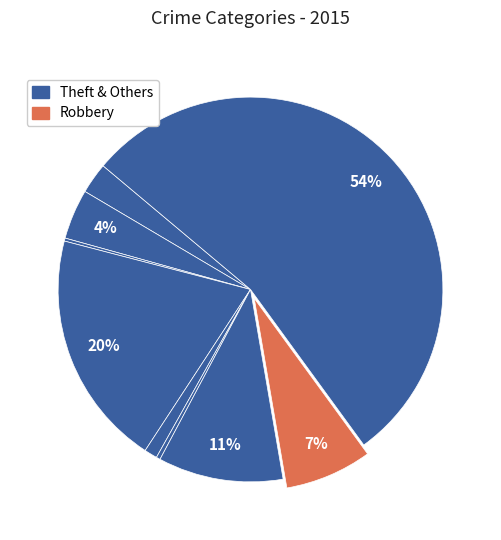

Which category has the biggest portion of the pie?

Theft